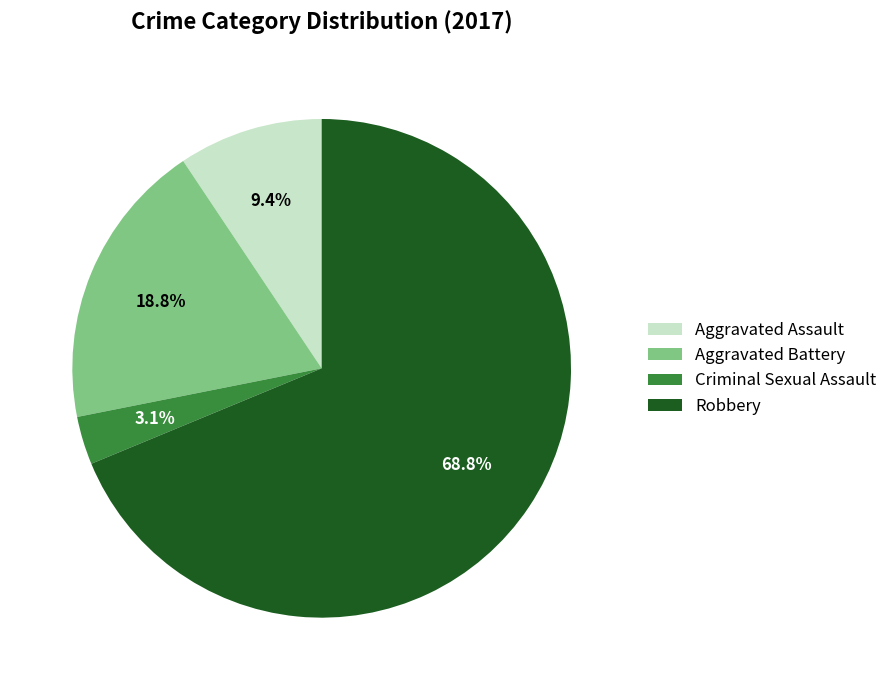

Count the number of slices in the pie.

4